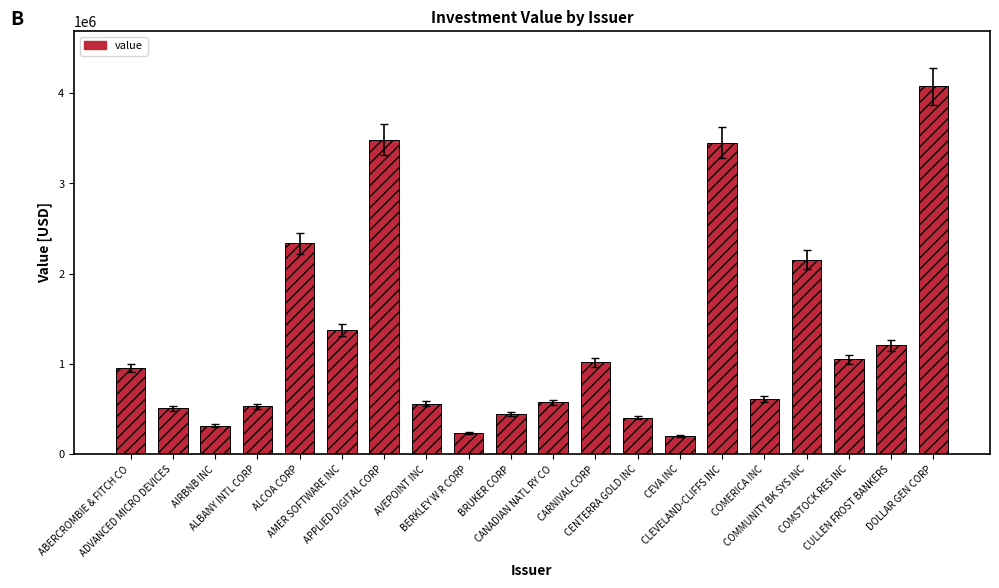

True or false: the data shows 201113 at CEVA INC.

True